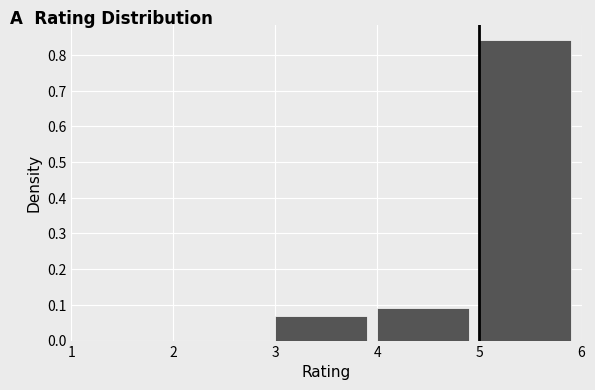

Reading left to right, list every bar in this chart as the range it spans on the x-axis followed by its height. The values are not printed on the chart, so give them approximately, as read against the axis.

1 to 2: 0
2 to 3: 0
3 to 4: 0.07
4 to 5: 0.09
5 to 6: 0.84